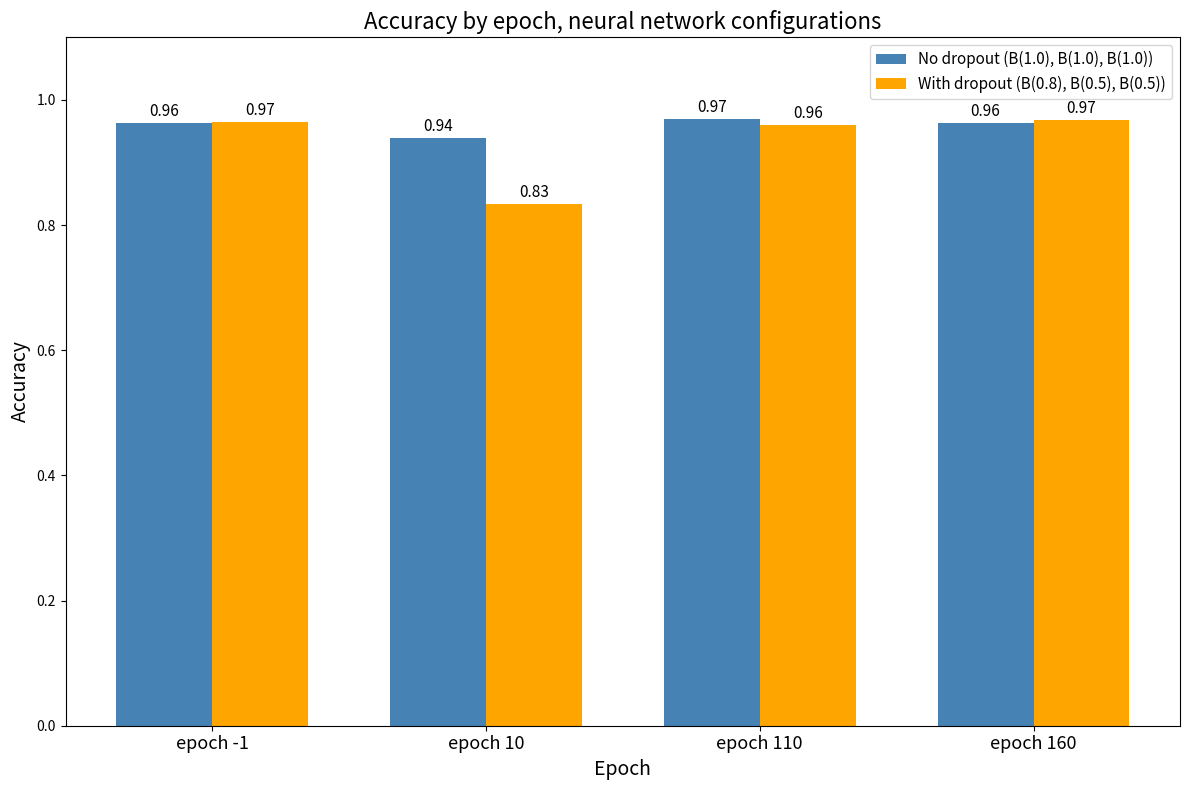

Which series has the largest total across all categories?

No dropout (B(1.0), B(1.0), B(1.0))